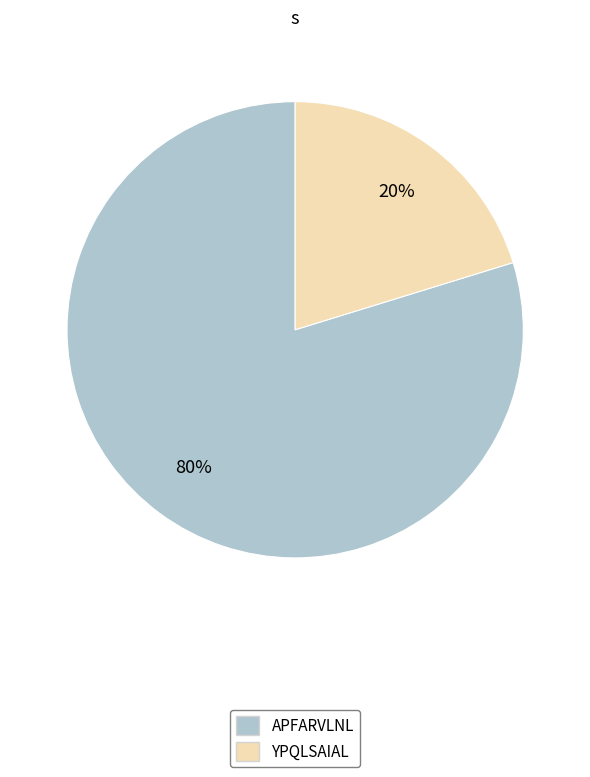

Rank the categories by value from lowest to highest.

YPQLSAIAL, APFARVLNL